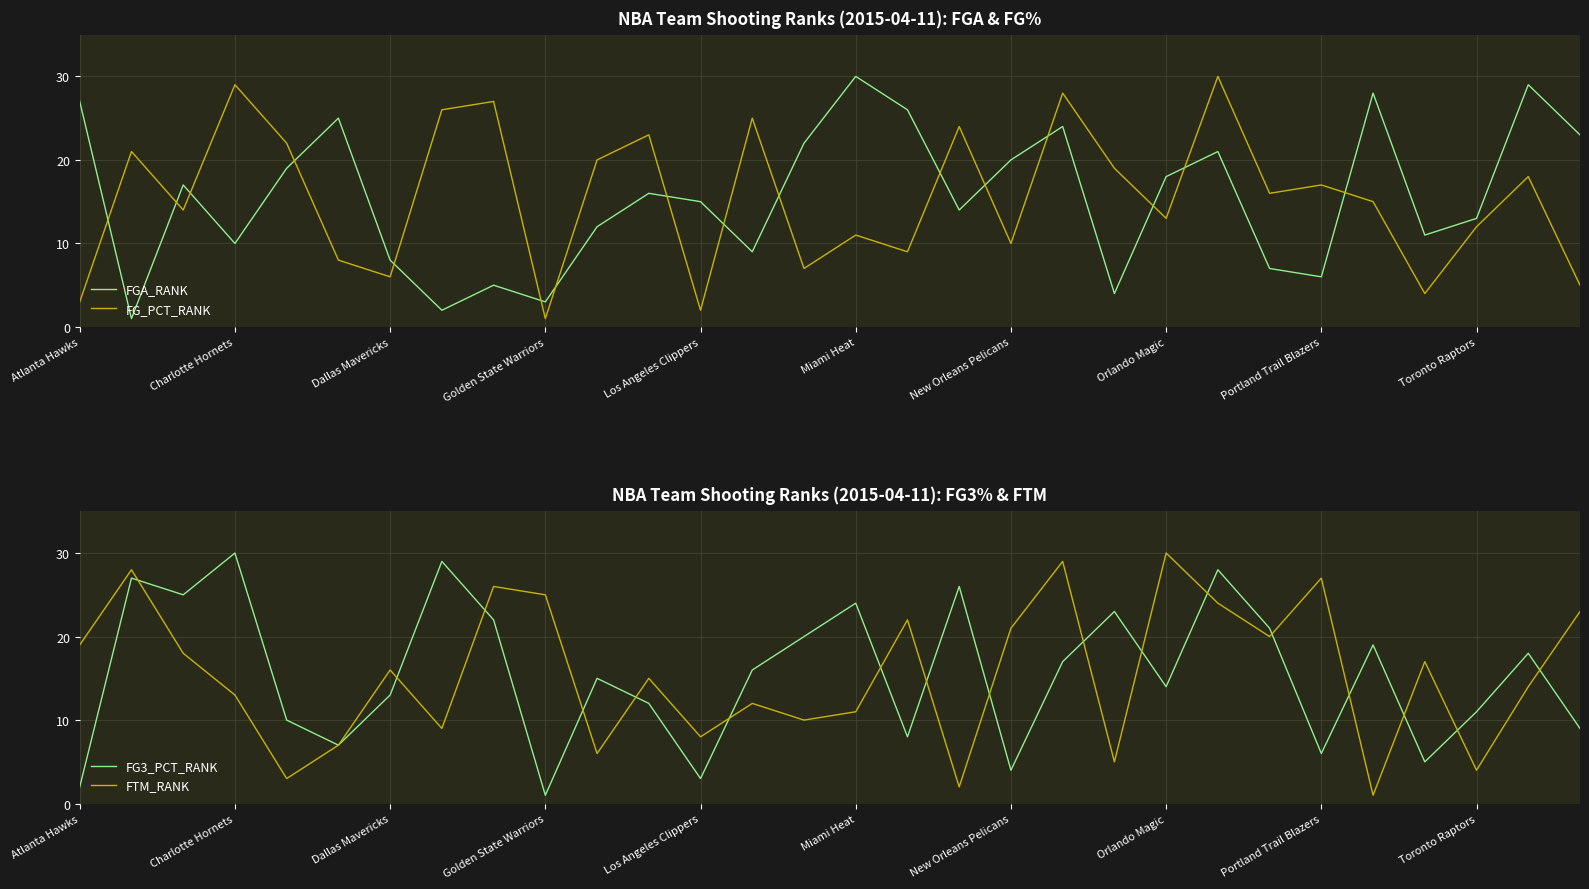

What is the difference between the maximum and minimum values in the FG_PCT_RANK series?

29